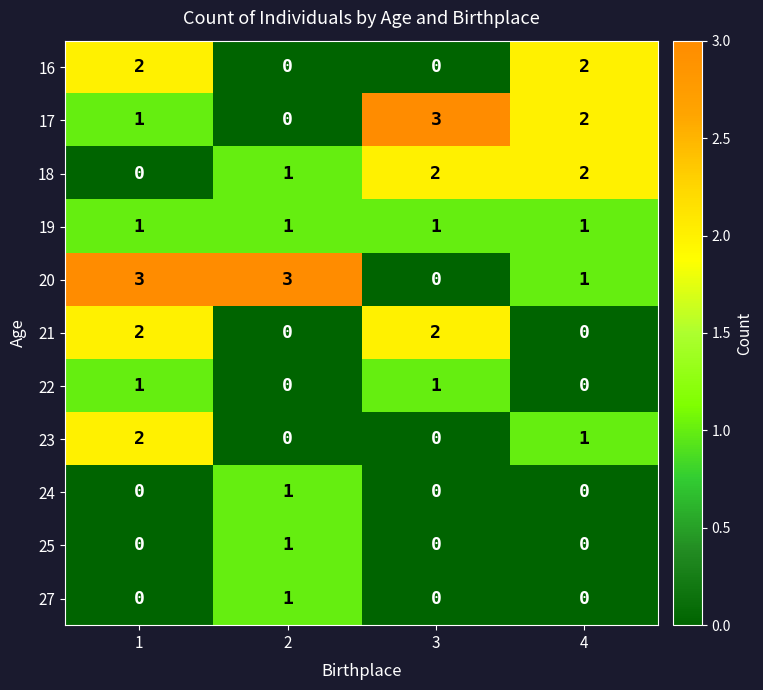

What is the difference between the highest and lowest values at 1?

3